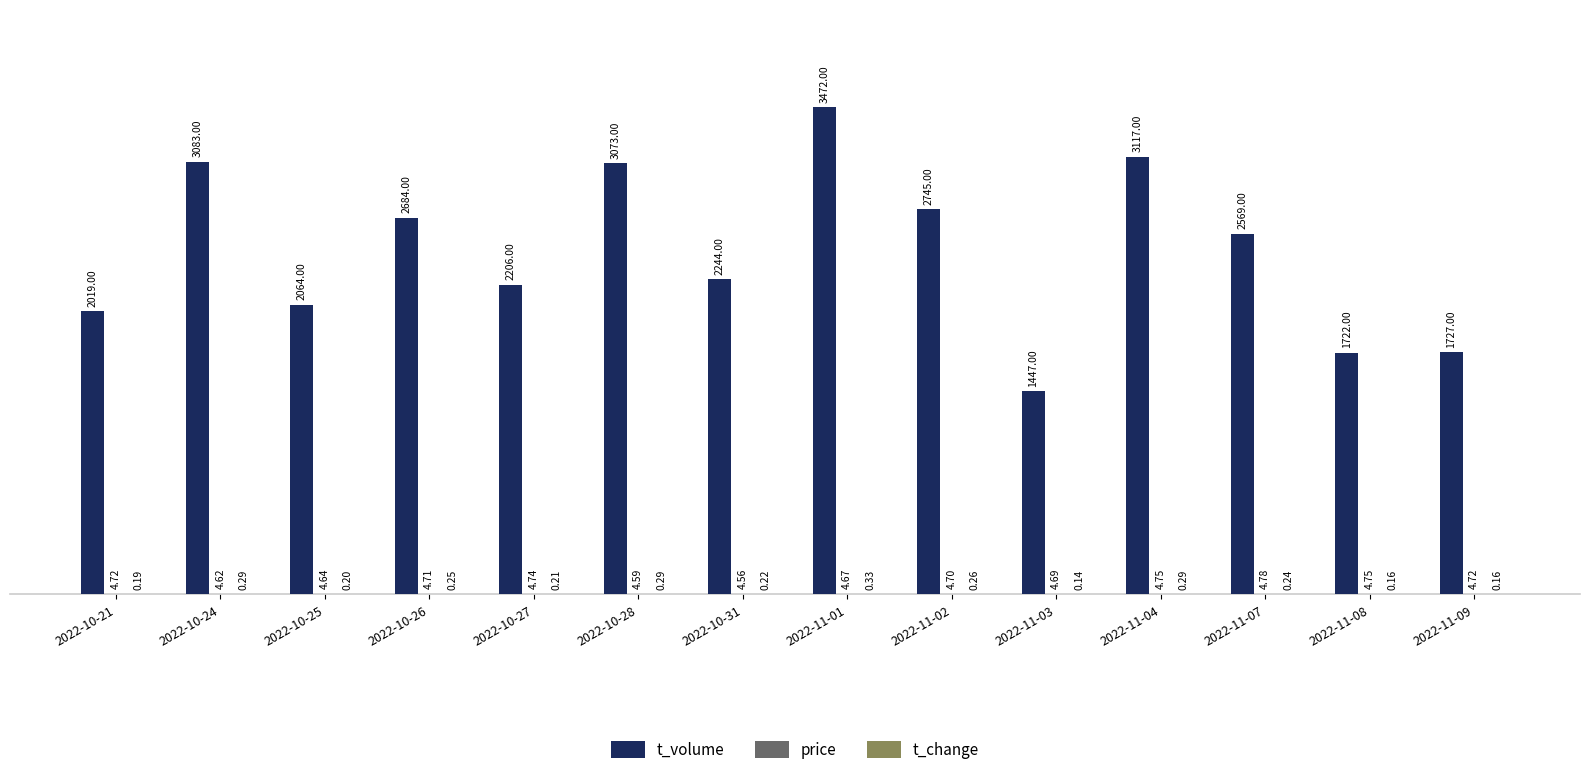

Between 2022-10-25 and 2022-11-03, which series saw the biggest shift?

t_volume